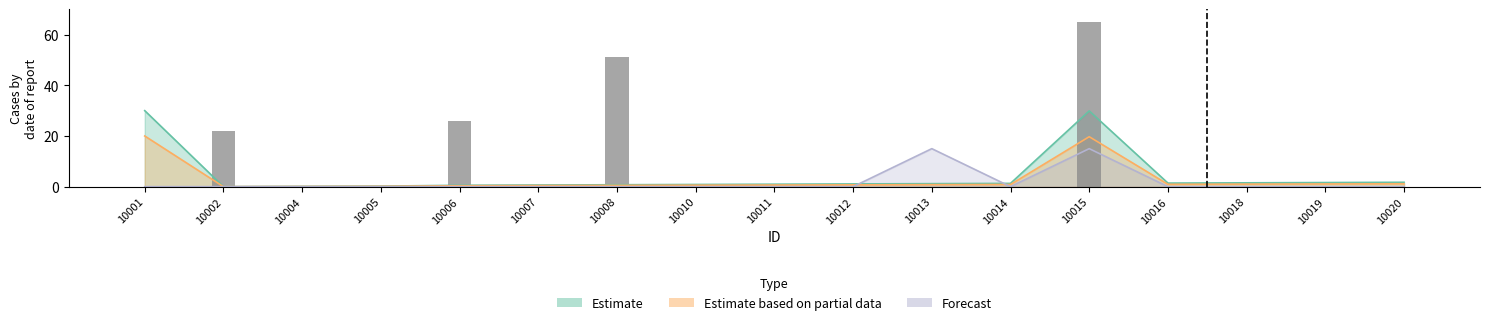

Reading left to right, transcribe all the data shown in this chart.

dialog_id: 10001=30.0	10002=0.0	10004=0.1	10005=0.2	10006=0.5	10007=0.6	10008=0.8	10010=0.9	10011=1.0	10012=1.1	10013=1.2	10014=1.3	10015=29.9	10016=1.4	10018=1.5	10019=1.6	10020=1.7
instance_id: 10001=20.0	10002=0.0	10004=0.1	10005=0.1	10006=0.4	10007=0.4	10008=0.5	10010=0.6	10011=0.6	10012=0.7	10013=0.8	10014=0.9	10015=19.7	10016=0.9	10018=1.0	10019=1.1	10020=1.1
action_id: 10001=0.0	10002=0.0	10004=0.0	10005=0.0	10006=0.0	10007=0.0	10008=0.0	10010=0.0	10011=0.0	10012=0.0	10013=15.0	10014=0.0	10015=15.0	10016=0.0	10018=0.0	10019=0.0	10020=0.0